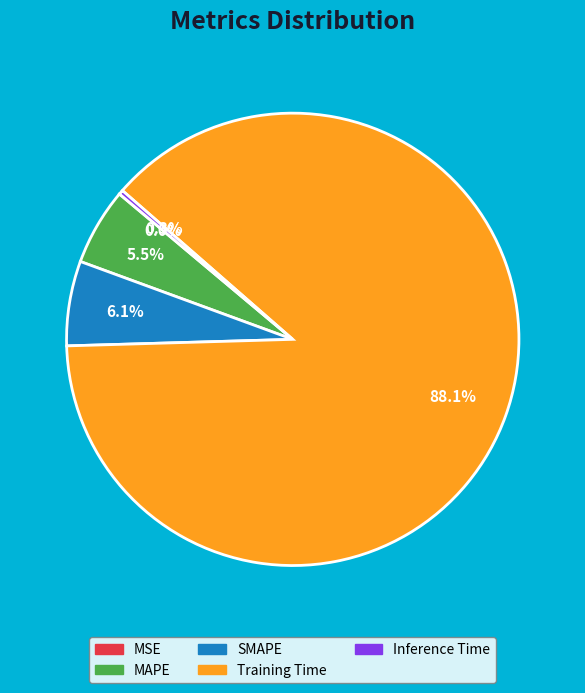

The Training Time slice represents 88% of the pie. True or false?

True